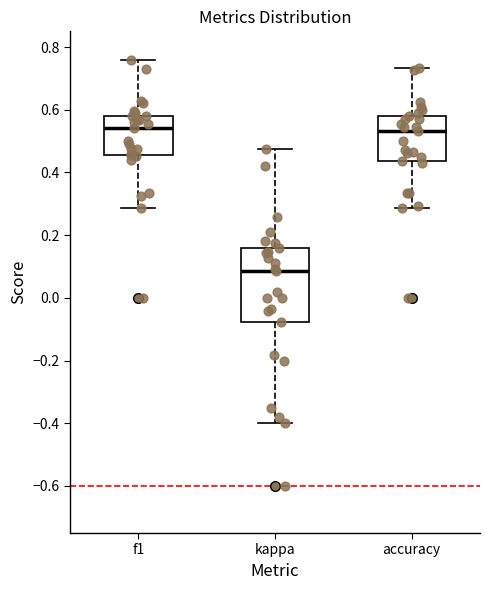

Which box is the tallest, from its lower edge to its upper edge?

kappa